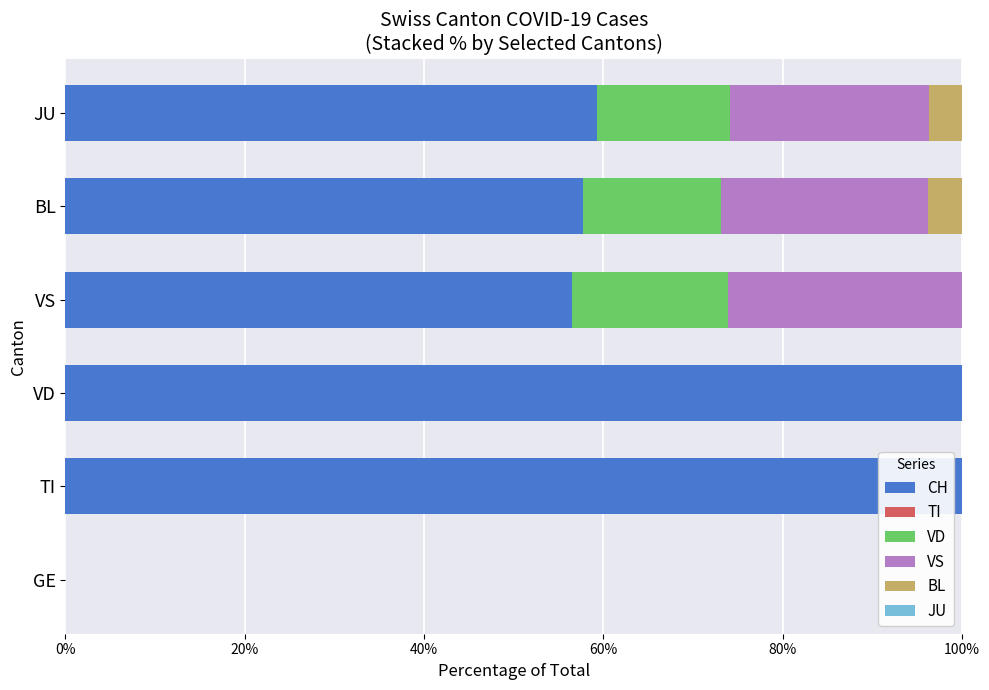

What is the sum of all CH values?

373.5